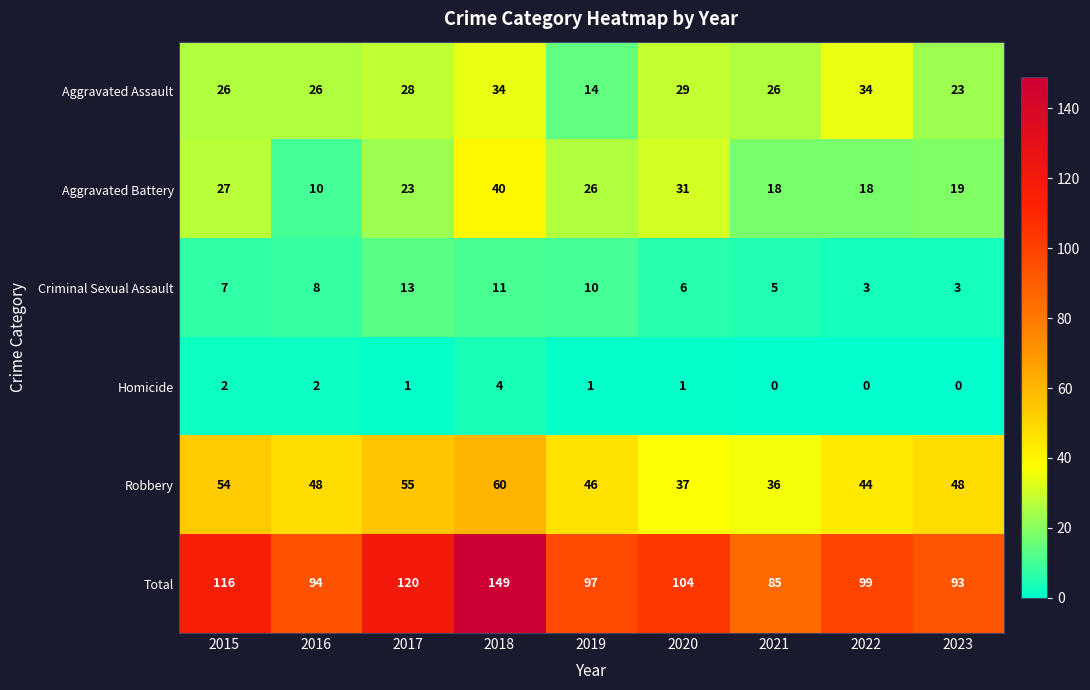

The value of Total at 2018 is 54. True or false?

False